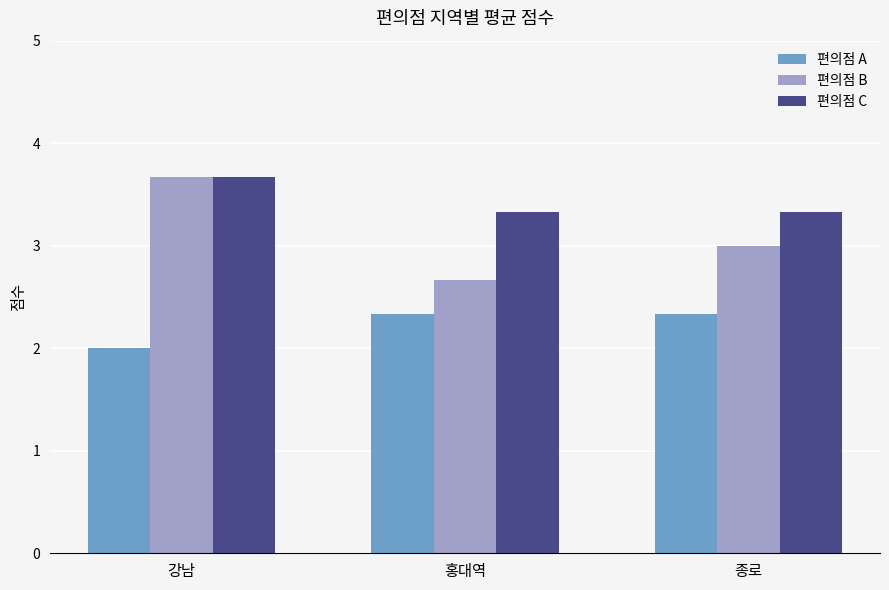

What is the difference between the maximum and minimum values in the 편의점 B series?

1.0